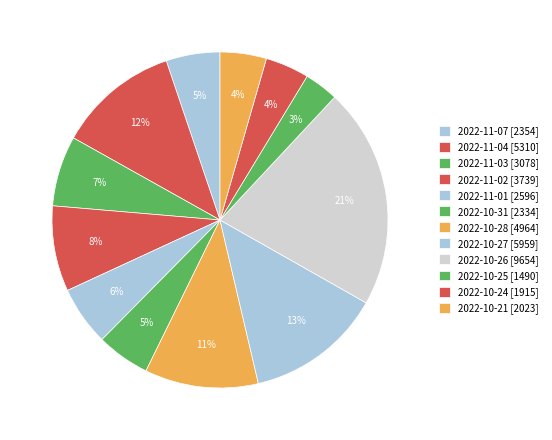

Count the number of slices in the pie.

12